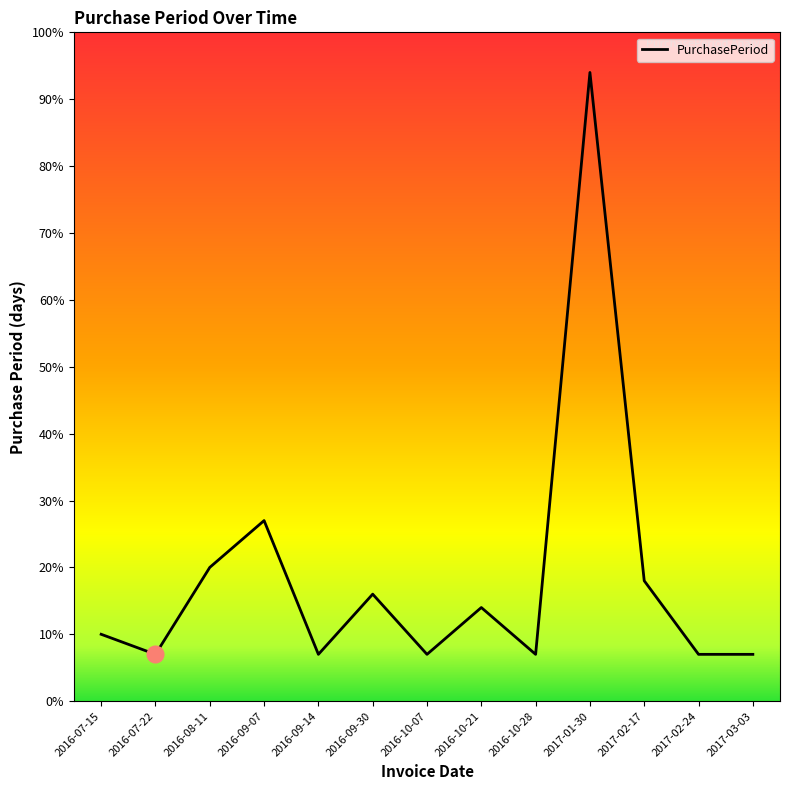

The value at 2016-10-07 is 12. True or false?

False